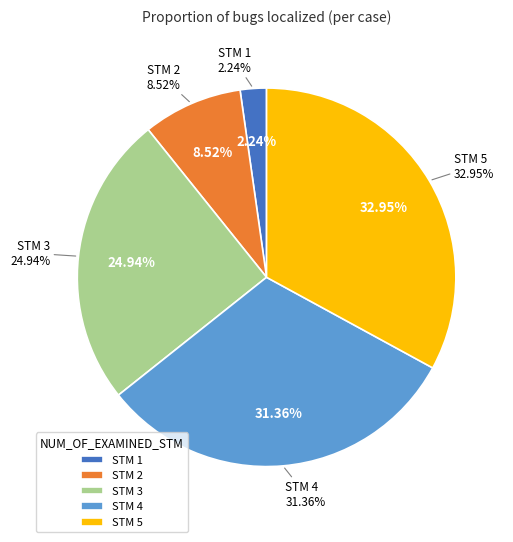

Is 1 the majority of the pie?

No